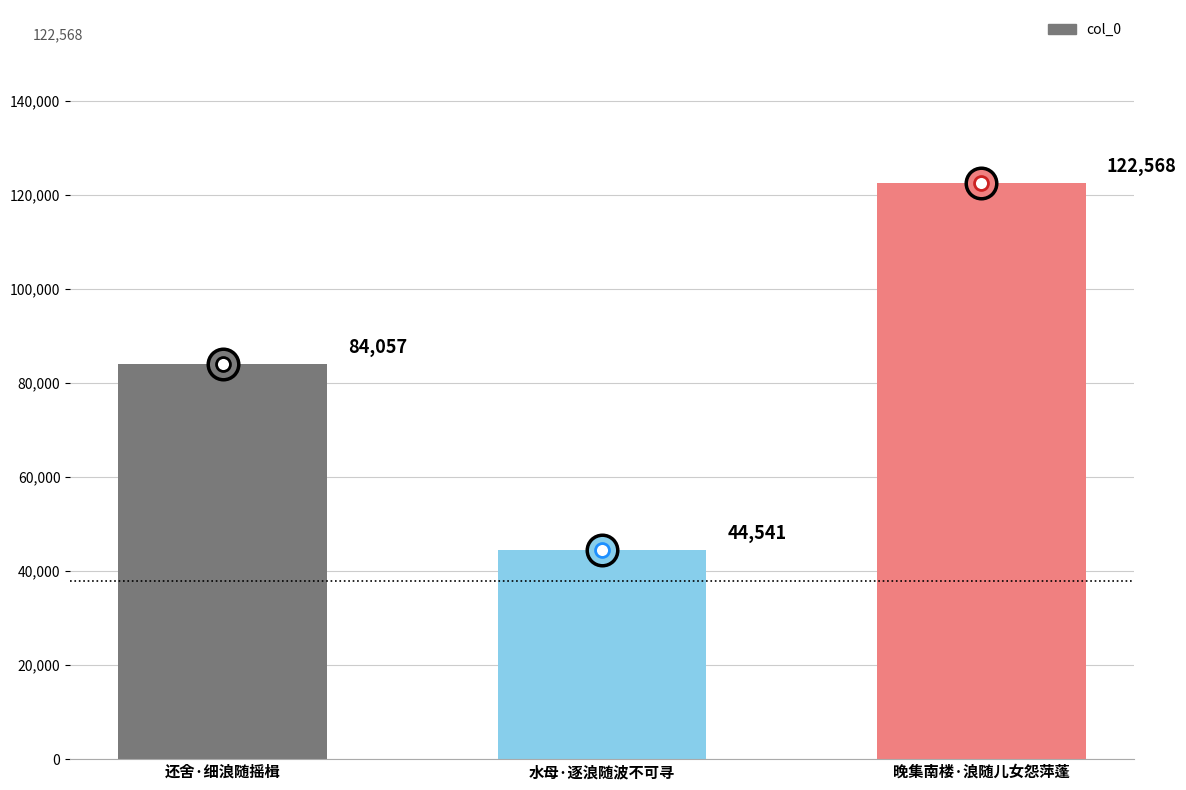

What is the difference between the maximum and minimum values?

78027